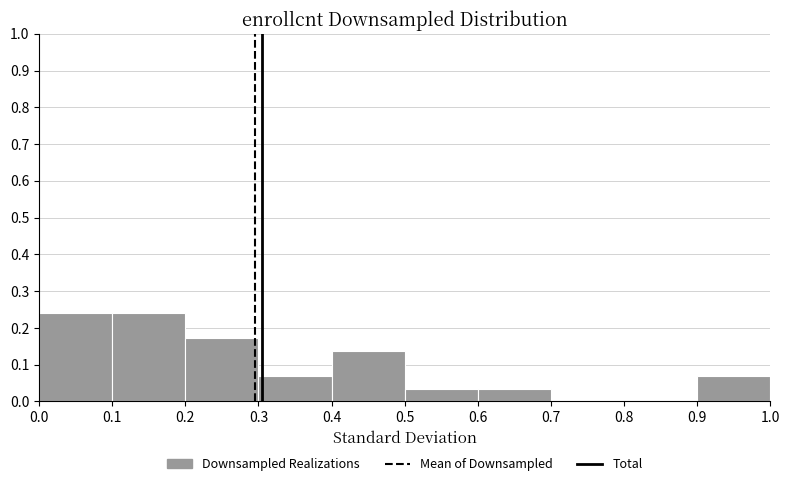

Reading left to right, list every bar in this chart as the range it spans on the x-axis followed by its height. The values are not printed on the chart, so give them approximately, as read against the axis.

0.0 to 0.1: 0.24
0.1 to 0.2: 0.24
0.2 to 0.3: 0.17
0.3 to 0.4: 0.07
0.4 to 0.5: 0.14
0.5 to 0.6: 0.03
0.6 to 0.7: 0.03
0.7 to 0.8: 0
0.8 to 0.9: 0
0.9 to 1.0: 0.07